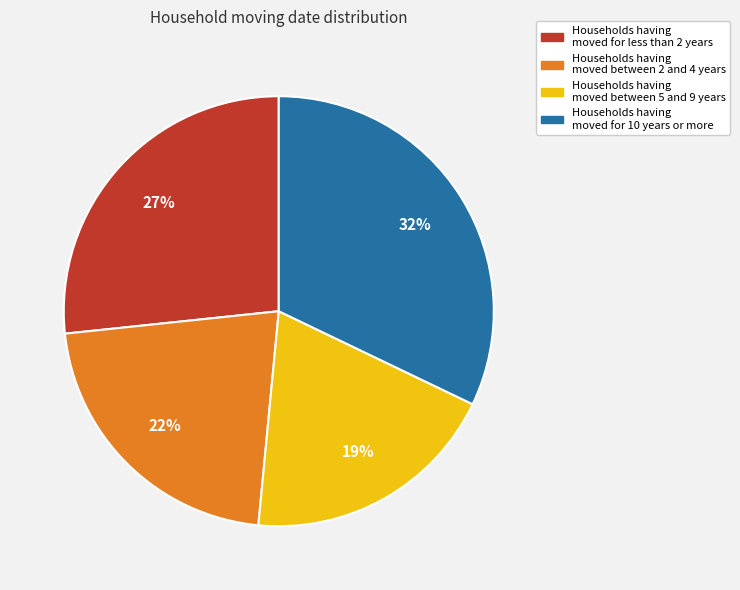

To the nearest percent, what is the average slice percentage?

25%